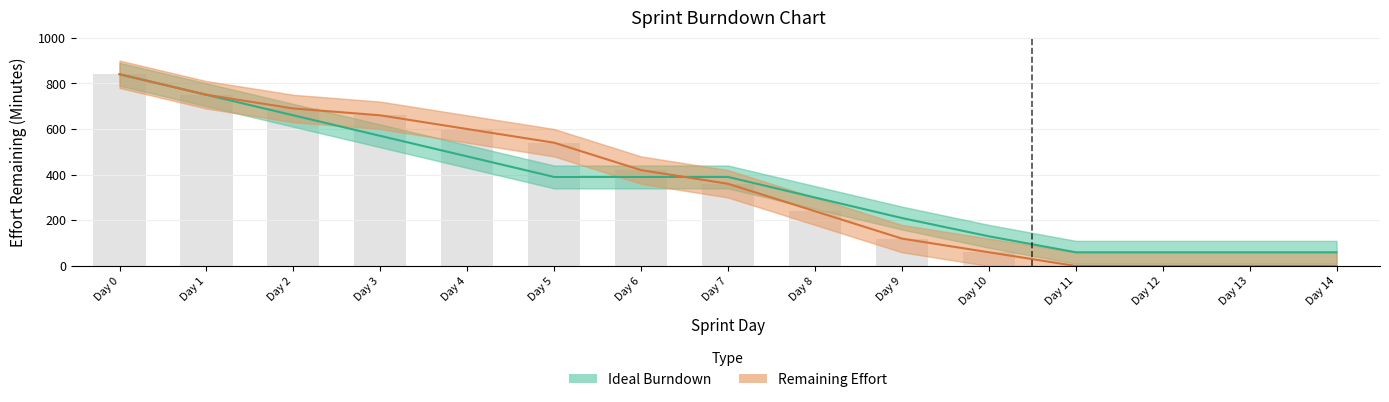

What is the sum of the Ideal Burndown values at Day 6 and Day 7?

780